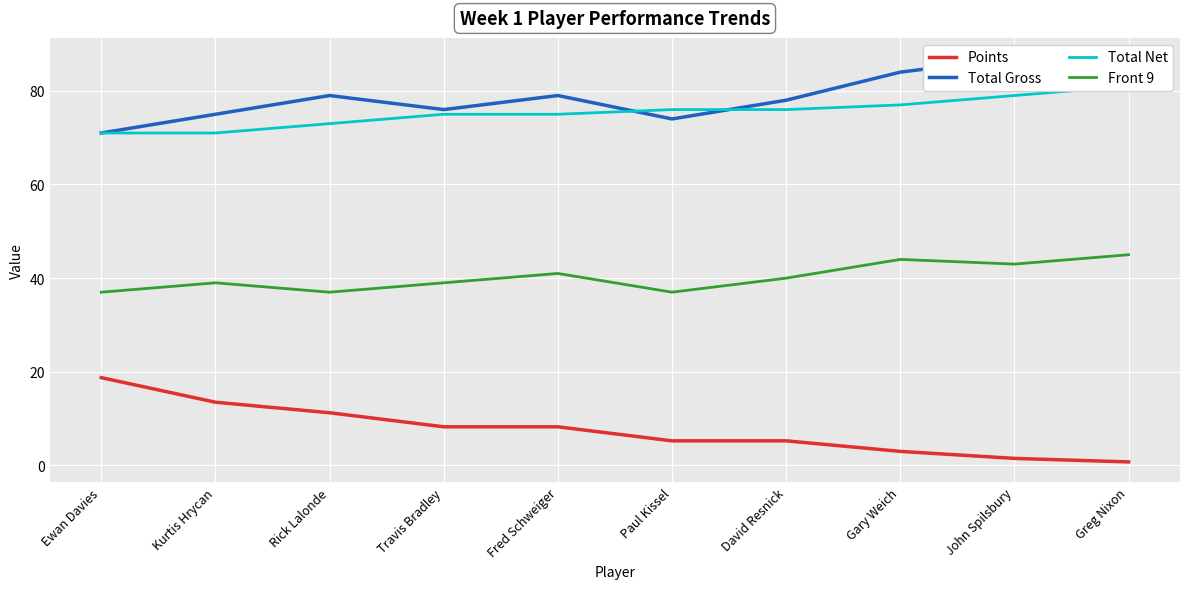

Read the Total Gross value at Gary Weich.

84.0